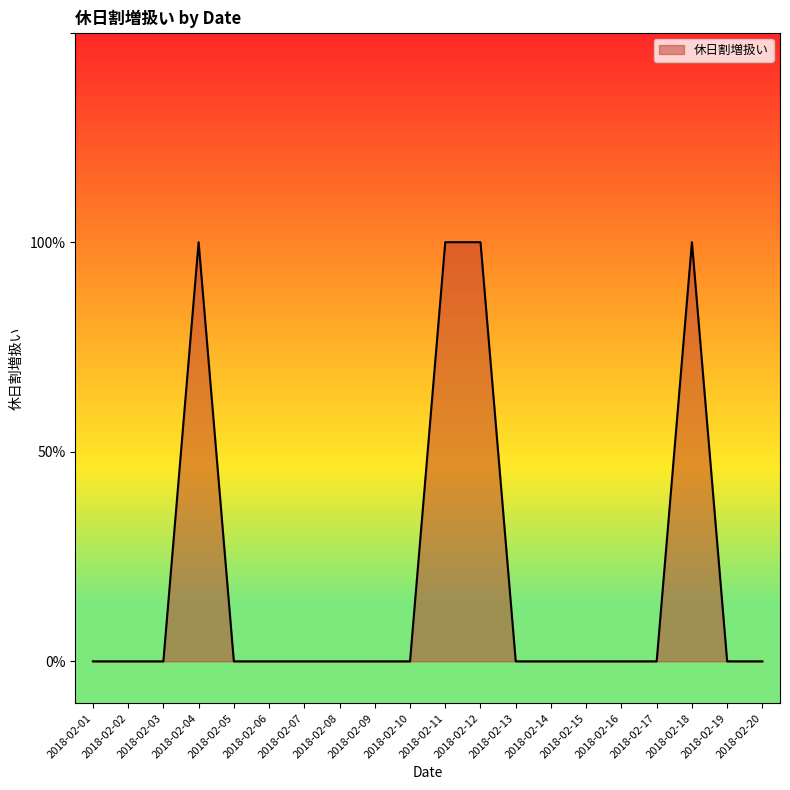

Does the chart display data point markers on the line(s)?

No